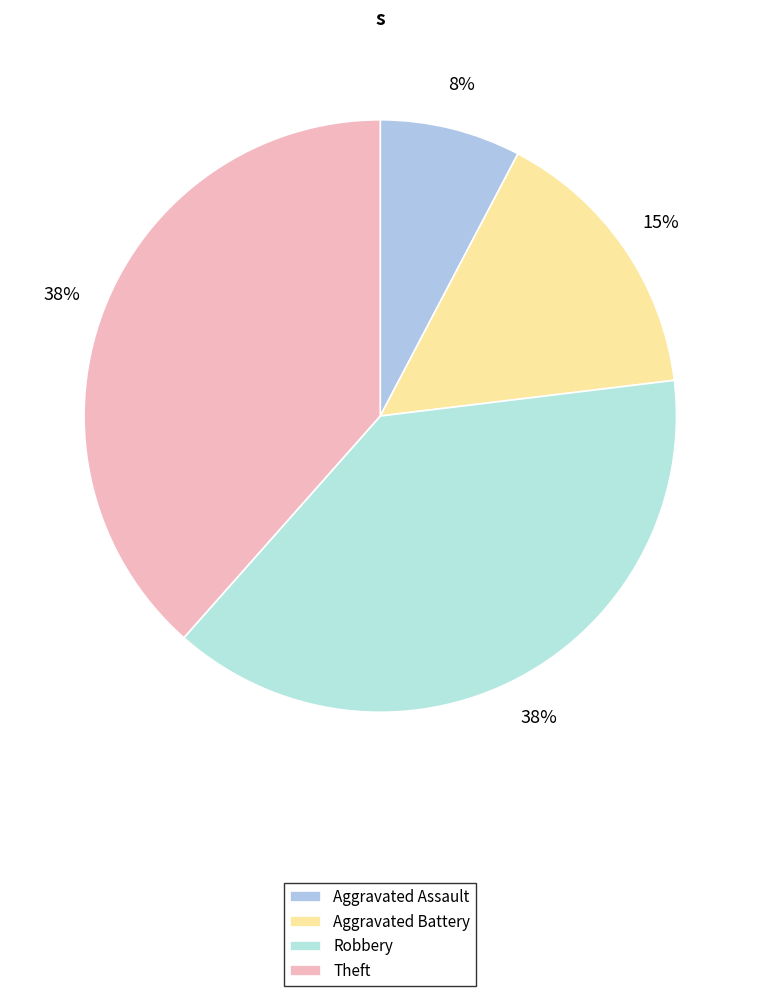

To the nearest percent, what is the difference between the largest and smallest slice percentages?

31%